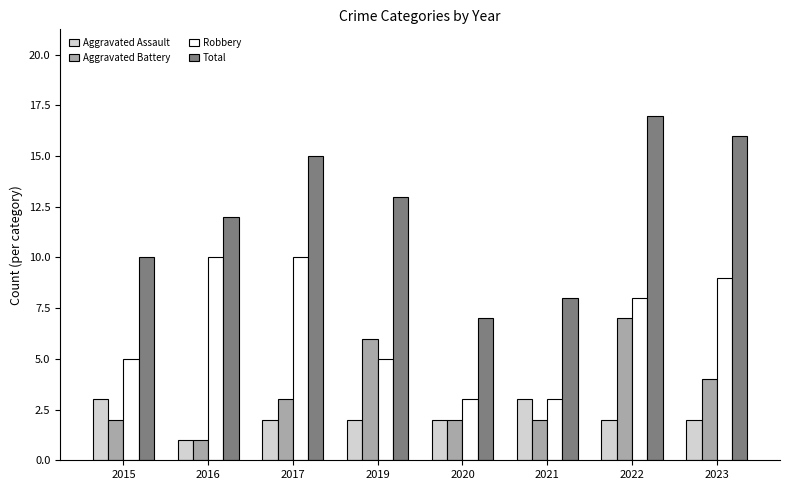

What is the average value of the Robbery series?

7